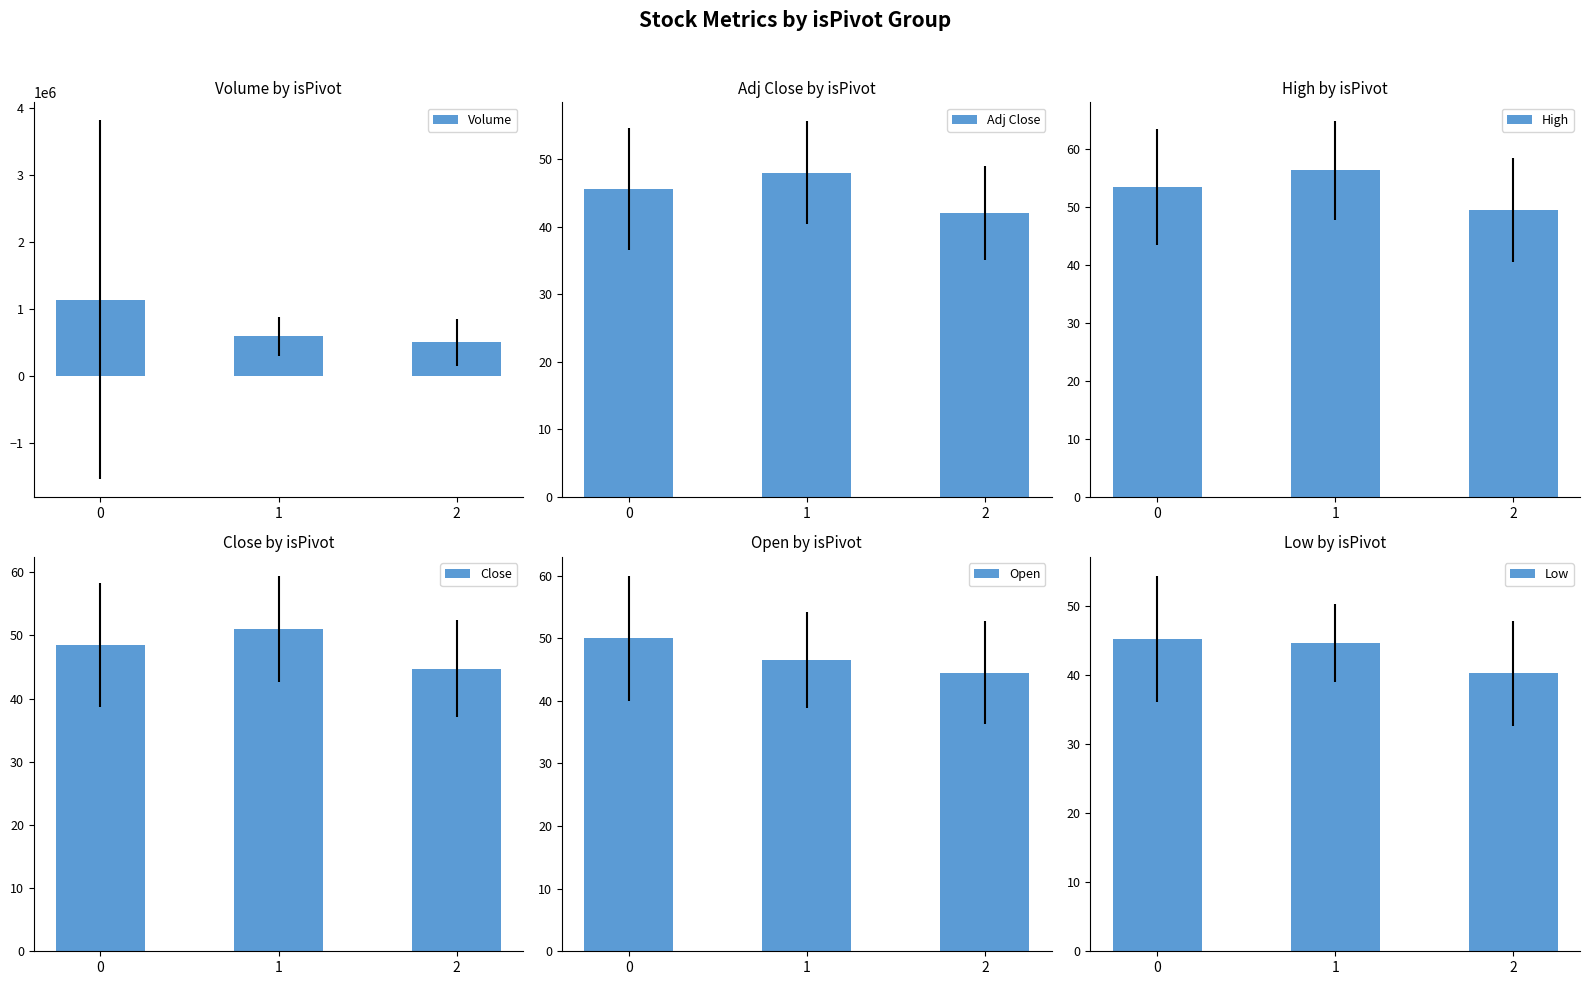

Between 1 and 2, which series saw the biggest shift?

Volume